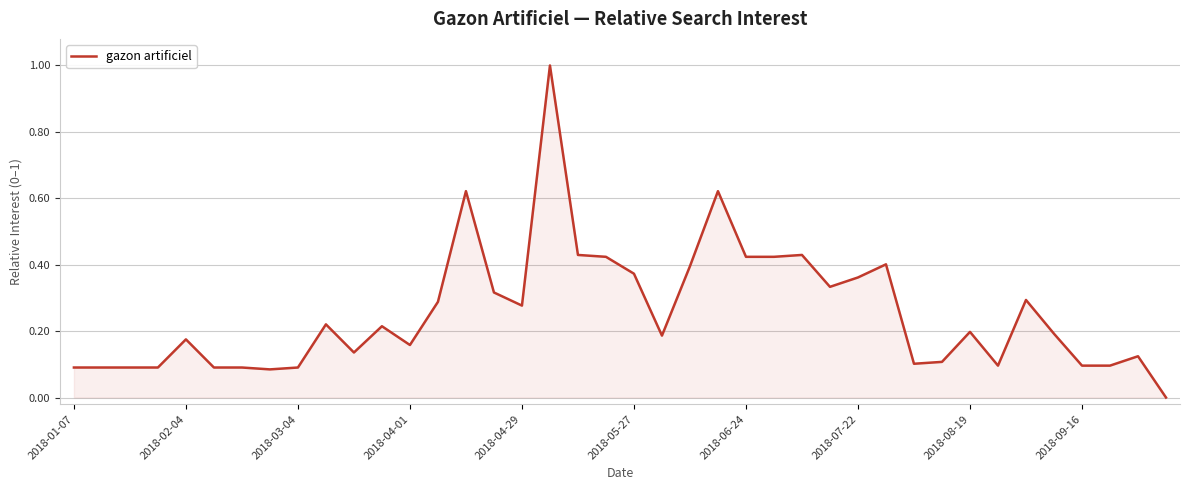

What is the difference between the maximum and minimum values?

1.0